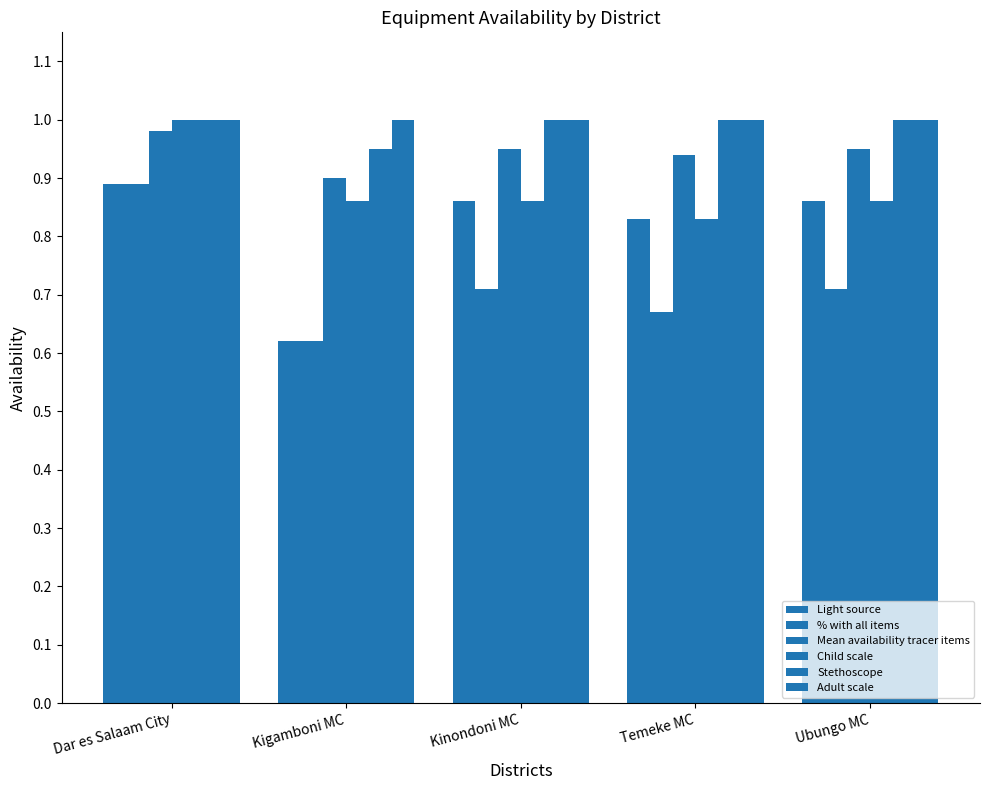

How many groups of bars are there?

5